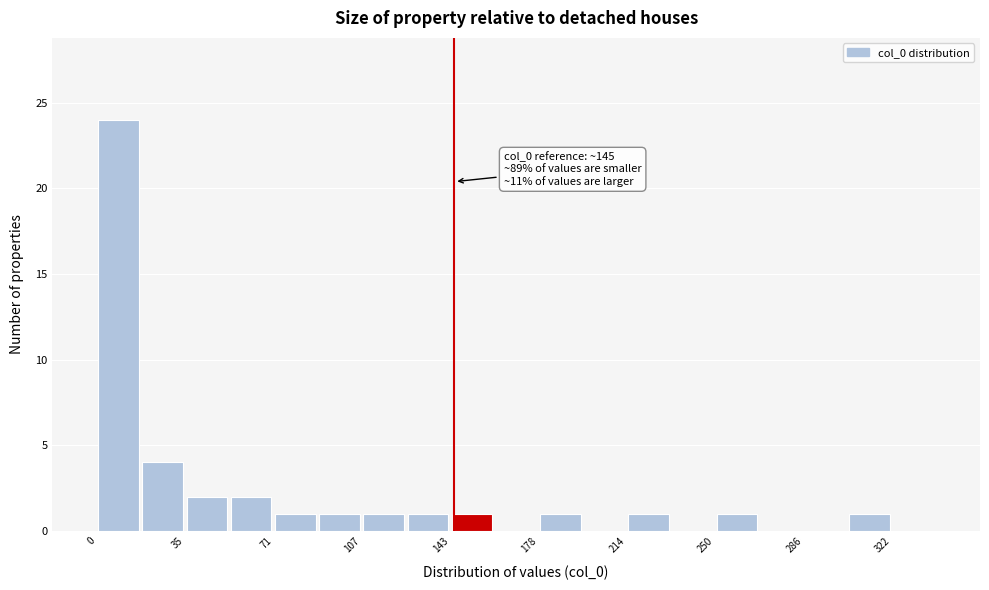

Around what value on the x-axis is the tallest bar? Give the approximate position of its centre, as read against the axis.

10